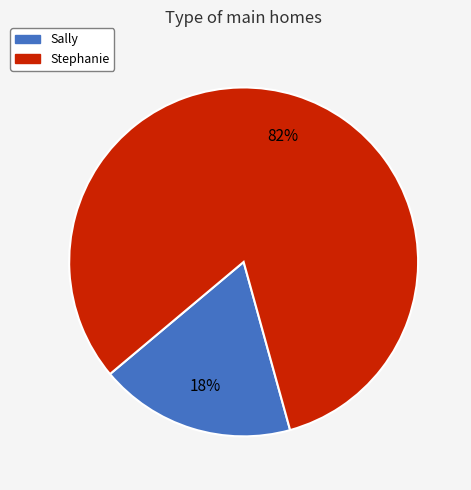

How many slices are in this pie chart?

2